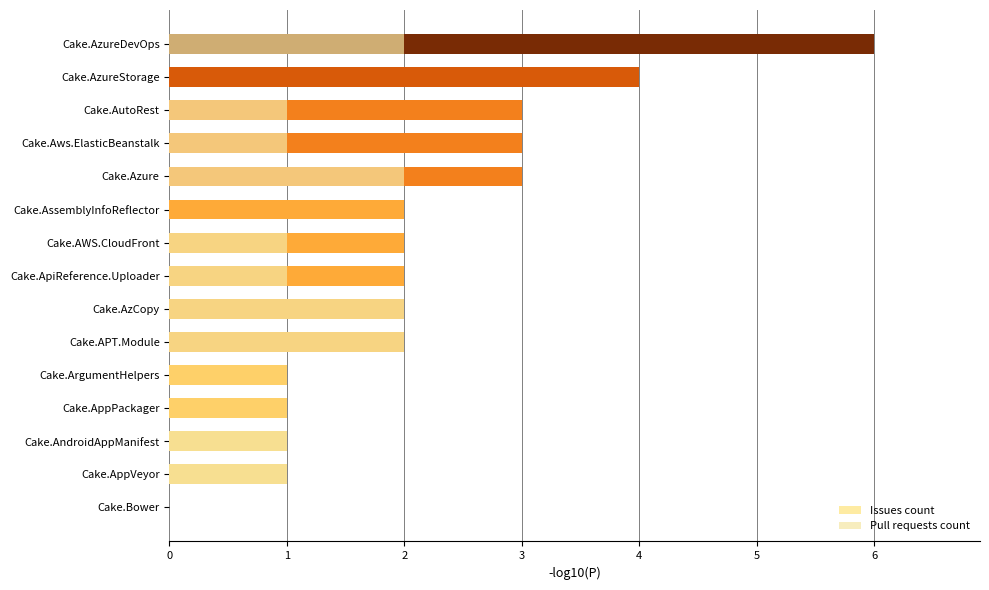

How many series are shown in this chart?

2